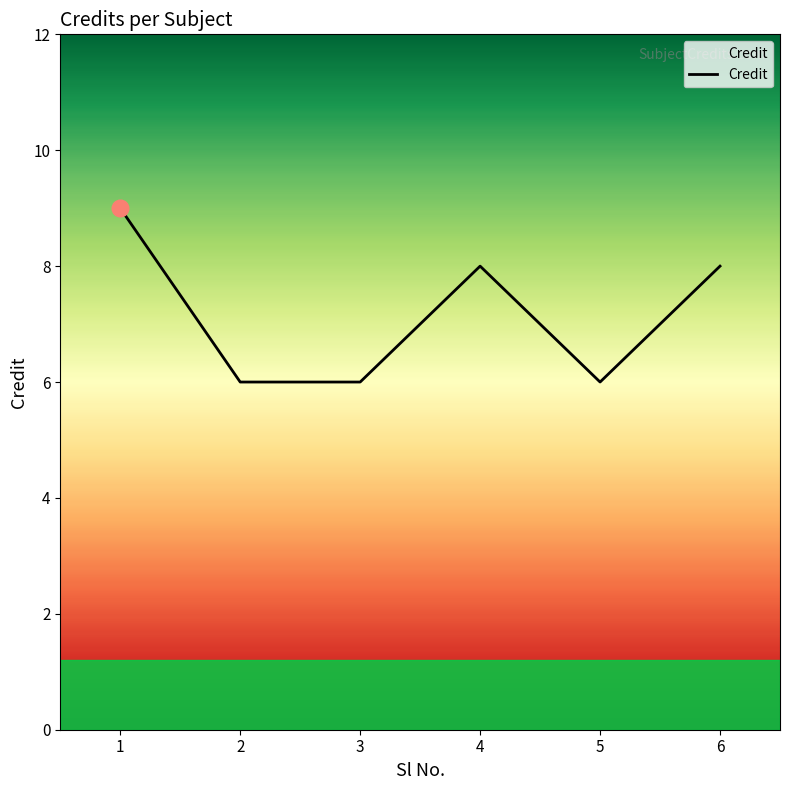

How many distinct data groups are displayed?

1